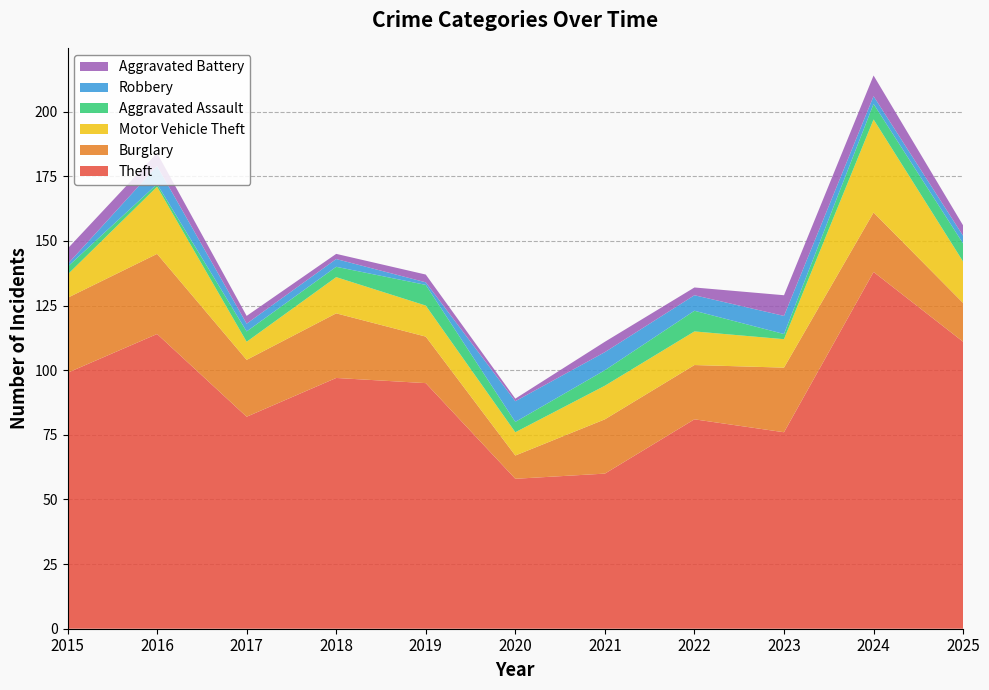

Reading left to right, extract all data points from this chart.

Theft: 2015=99	2016=114	2017=82	2018=97	2019=95	2020=58	2021=60	2022=81	2023=76	2024=138	2025=111
Burglary: 2015=29	2016=31	2017=22	2018=25	2019=18	2020=9	2021=21	2022=21	2023=25	2024=23	2025=15
Motor Vehicle Theft: 2015=9	2016=26	2017=7	2018=14	2019=12	2020=9	2021=13	2022=13	2023=11	2024=36	2025=16
Aggravated Assault: 2015=3	2016=1	2017=4	2018=4	2019=8	2020=4	2021=6	2022=8	2023=2	2024=6	2025=7
Robbery: 2015=1	2016=7	2017=3	2018=3	2019=1	2020=8	2021=7	2022=6	2023=7	2024=3	2025=3
Aggravated Battery: 2015=6	2016=5	2017=3	2018=2	2019=3	2020=1	2021=4	2022=3	2023=8	2024=8	2025=4